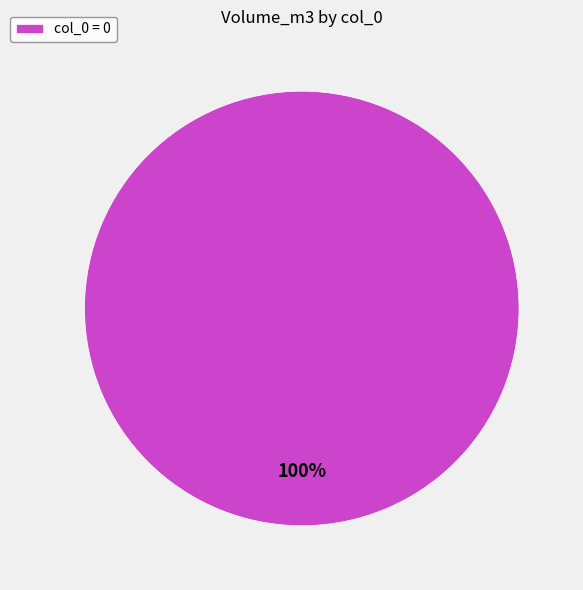

To the nearest percent, what portion does col_0 = 0 represent?

100%